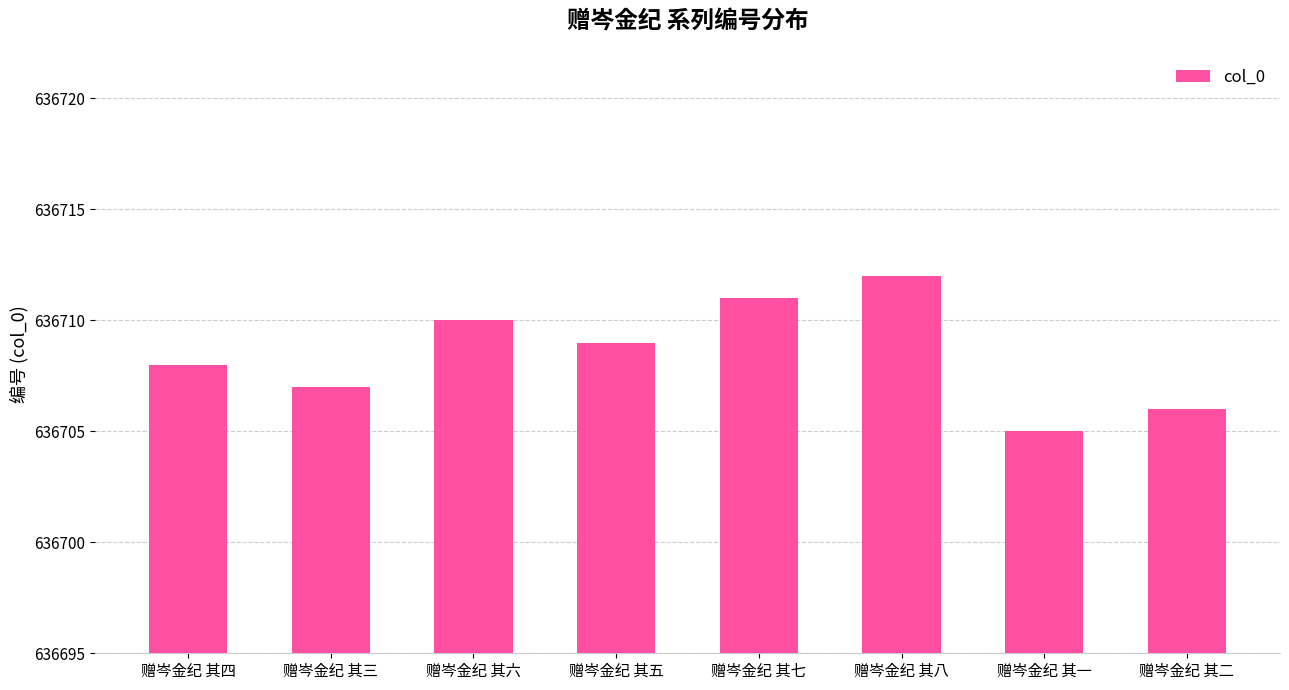

Reading left to right, transcribe all the data shown in this chart.

636708	636707	636710	636709	636711	636712	636705	636706